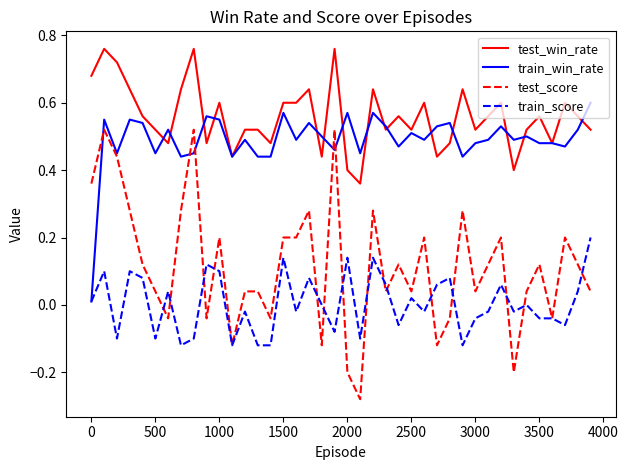

Which series has the largest range (max minus min)?

test_score